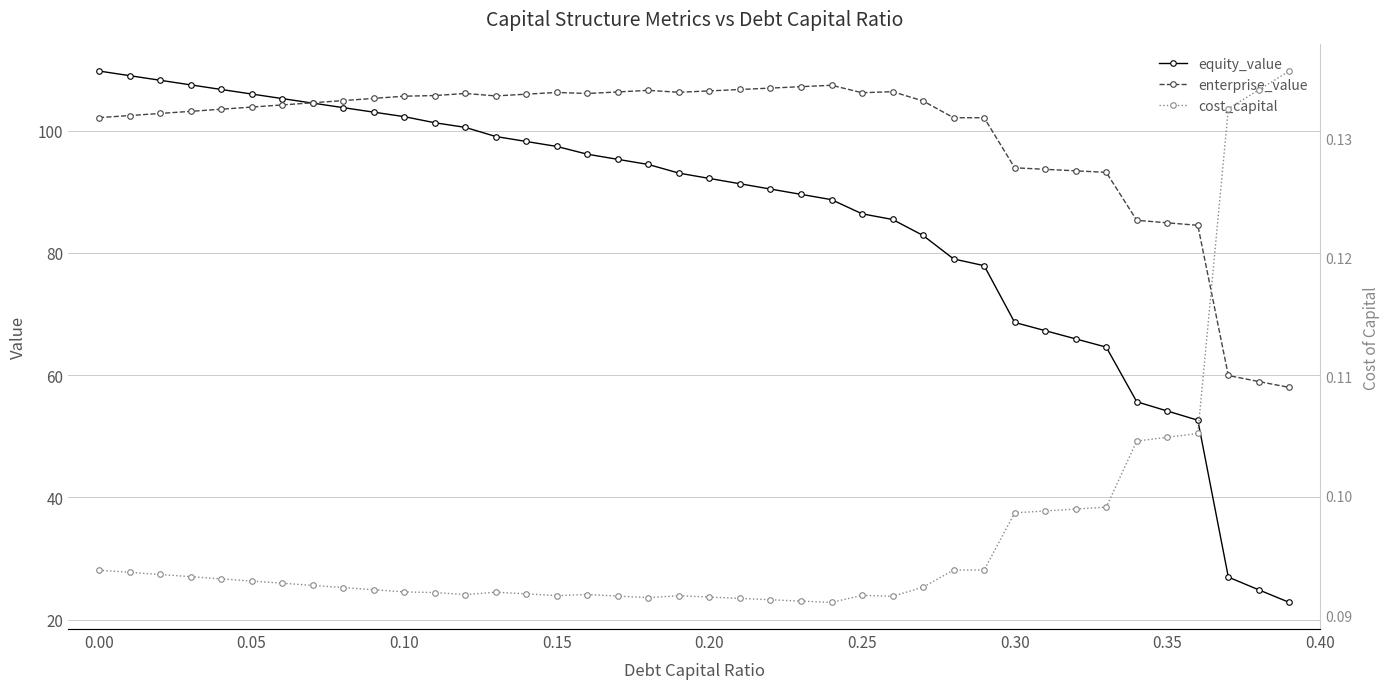

True or false: cost_capital has more than 2 interior local peaks.

True